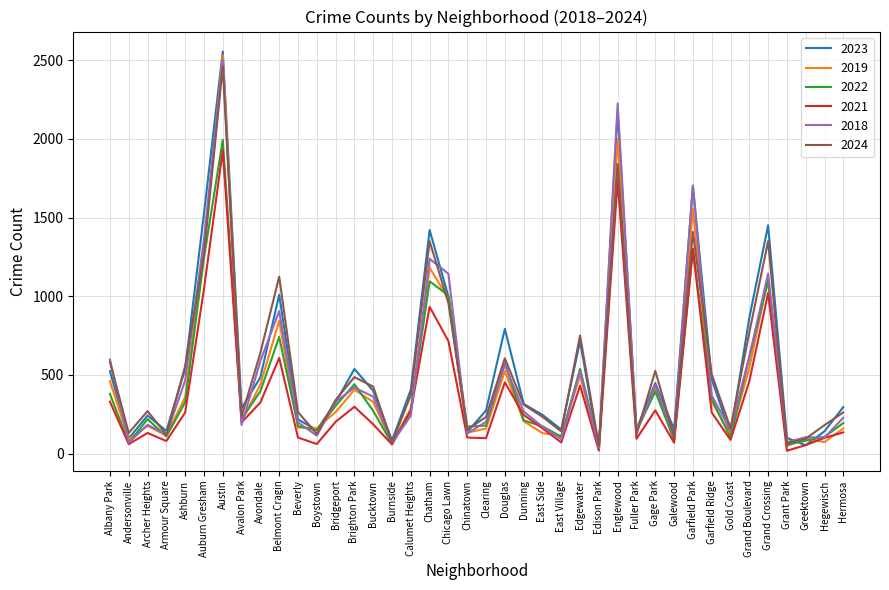

Which series has the largest total across all categories?

2023